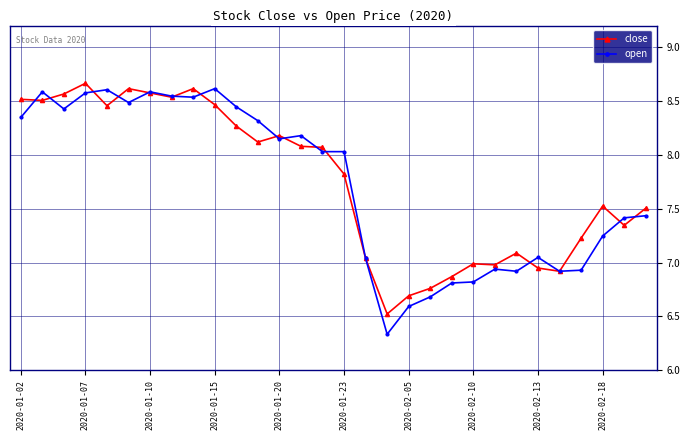

Which series has the widest spread of values?

open